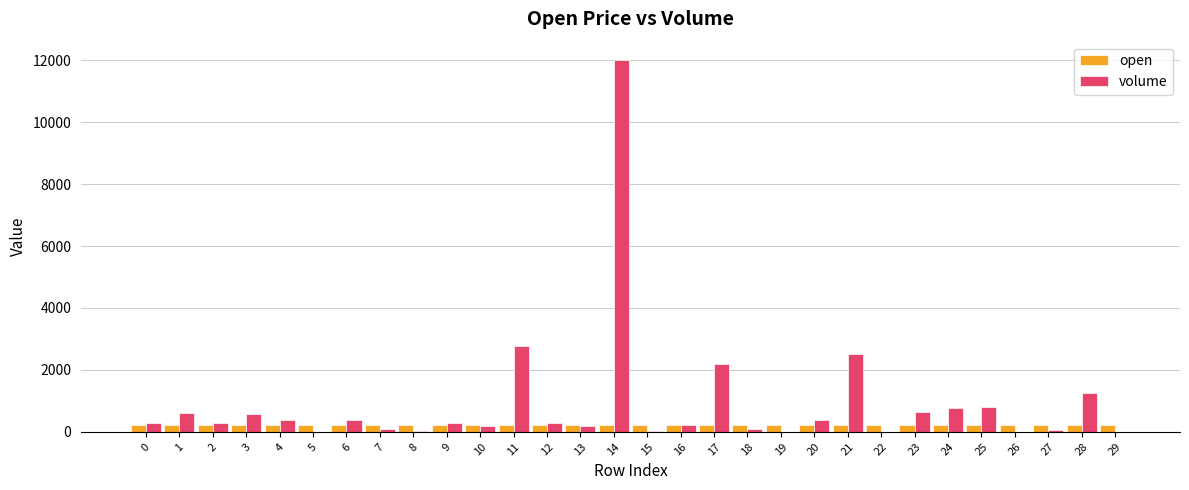

Between 2 and 21, which series saw the biggest shift?

volume